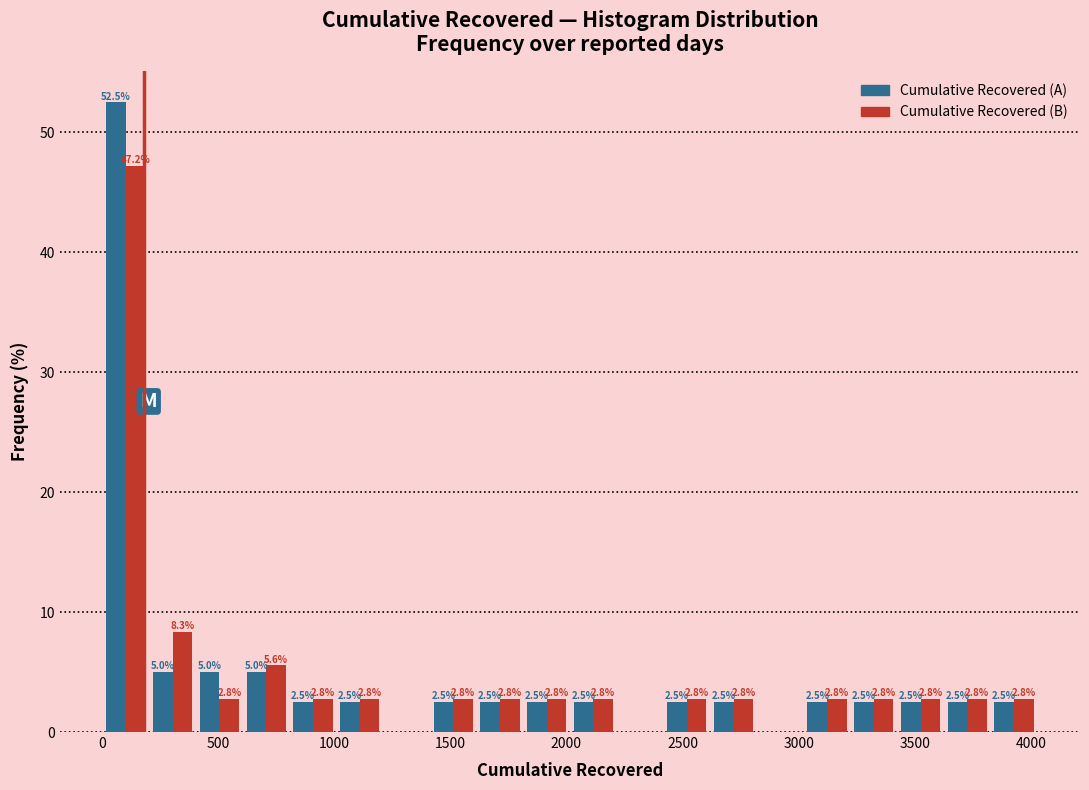

In the Cumulative Recovered (B) series, which range on the x-axis has the tallest bar?

0 to 200